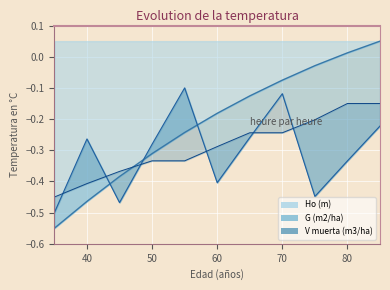

After their last crossing, which series has the higher values: V muerta (m3/ha) or Ho (m)?

Ho (m)